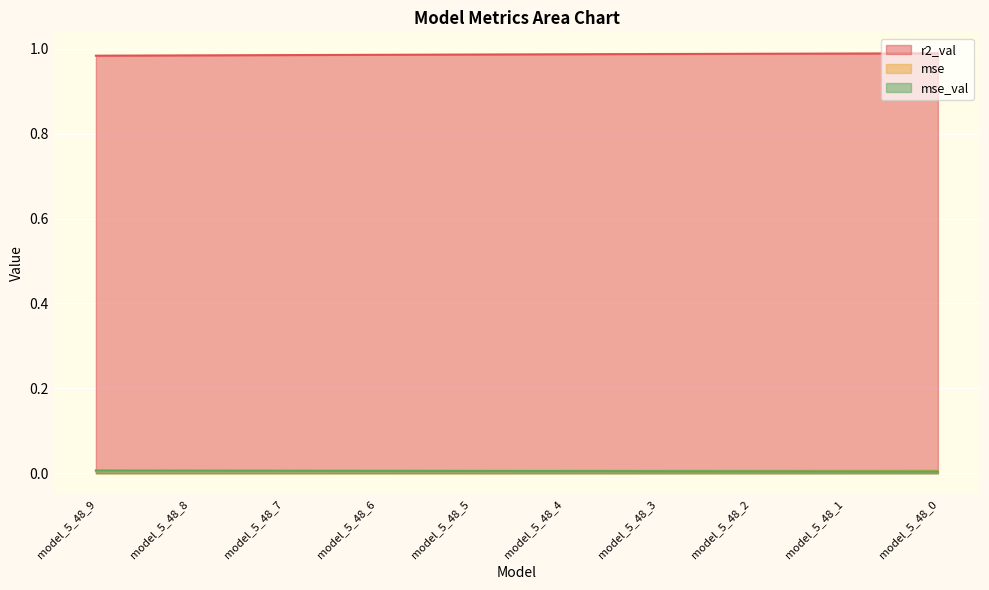

True or false: r2_val has more than 0 interior local peaks.

False